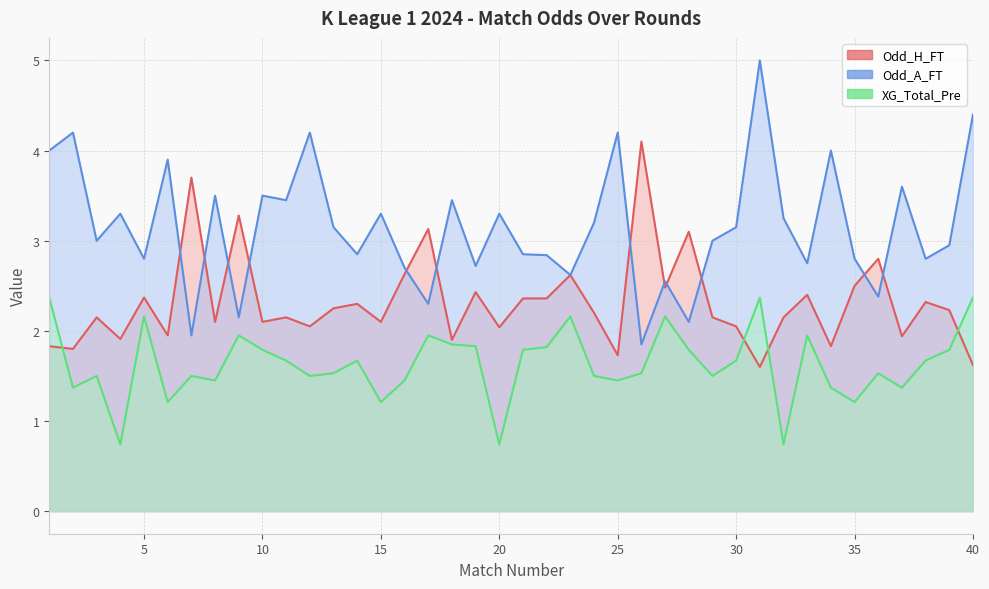

Reading left to right, transcribe all the data shown in this chart.

Odd_H_FT: 1=1.8	2=1.8	3=2.1	4=1.9	5=2.4	6=1.9	7=3.7	8=2.1	9=3.3	10=2.1	11=2.1	12=2.0	13=2.2	14=2.3	15=2.1	16=2.6	17=3.1	18=1.9	19=2.4	20=2.0	21=2.4	22=2.4	23=2.6	24=2.2	25=1.7	26=4.1	27=2.5	28=3.1	29=2.1	30=2.0	31=1.6	32=2.1	33=2.4	34=1.8	35=2.5	36=2.8	37=1.9	38=2.3	39=2.2	40=1.6
Odd_A_FT: 1=4.0	2=4.2	3=3.0	4=3.3	5=2.8	6=3.9	7=1.9	8=3.5	9=2.1	10=3.5	11=3.5	12=4.2	13=3.1	14=2.9	15=3.3	16=2.7	17=2.3	18=3.5	19=2.7	20=3.3	21=2.9	22=2.8	23=2.6	24=3.2	25=4.2	26=1.9	27=2.5	28=2.1	29=3.0	30=3.1	31=5.0	32=3.2	33=2.8	34=4.0	35=2.8	36=2.4	37=3.6	38=2.8	39=3.0	40=4.4
XG_Total_Pre: 1=2.4	2=1.4	3=1.5	4=0.7	5=2.2	6=1.2	7=1.5	8=1.4	9=1.9	10=1.8	11=1.7	12=1.5	13=1.5	14=1.7	15=1.2	16=1.4	17=1.9	18=1.9	19=1.8	20=0.7	21=1.8	22=1.8	23=2.2	24=1.5	25=1.4	26=1.5	27=2.2	28=1.8	29=1.5	30=1.7	31=2.4	32=0.7	33=1.9	34=1.4	35=1.2	36=1.5	37=1.4	38=1.7	39=1.8	40=2.4